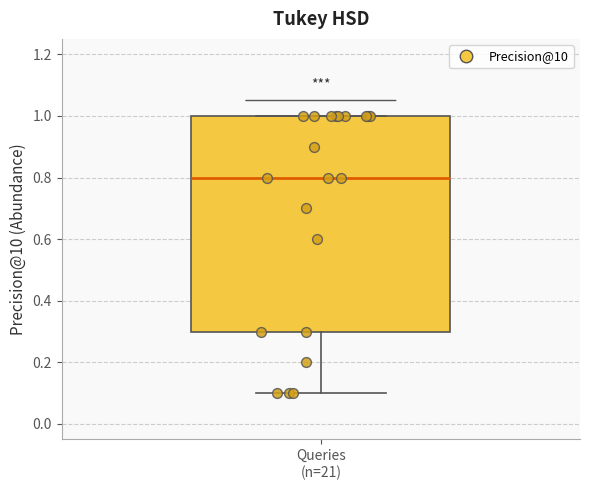

Transcribe this box plot: give where the median line is, the range the box spans, and where the two whiskers end, as read against the y-axis. The values are not printed on the chart, so give them approximately, as read against the axis.

median 0.8, box 0.3 to 1.0, whiskers 0.1 to 1.0